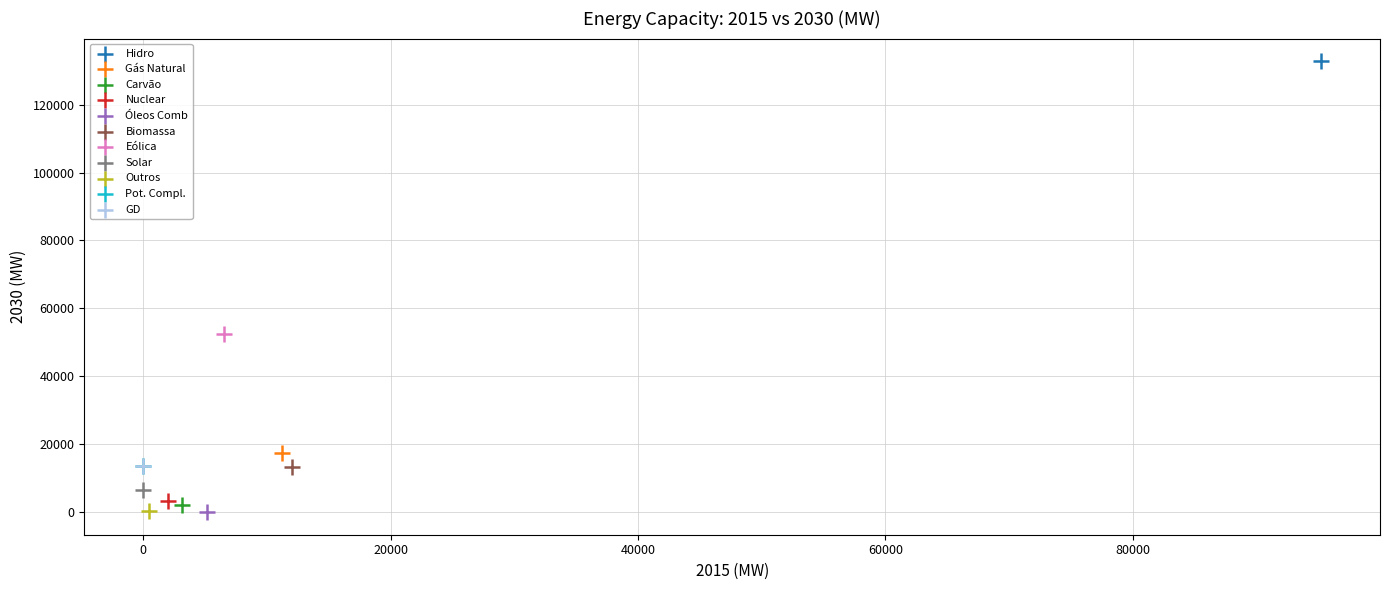

What are all the series names shown in the legend?

Hidro, Gás Natural, Carvão, Nuclear, Óleos Comb, Biomassa, Eólica, Solar, Outros, Pot. Compl., GD